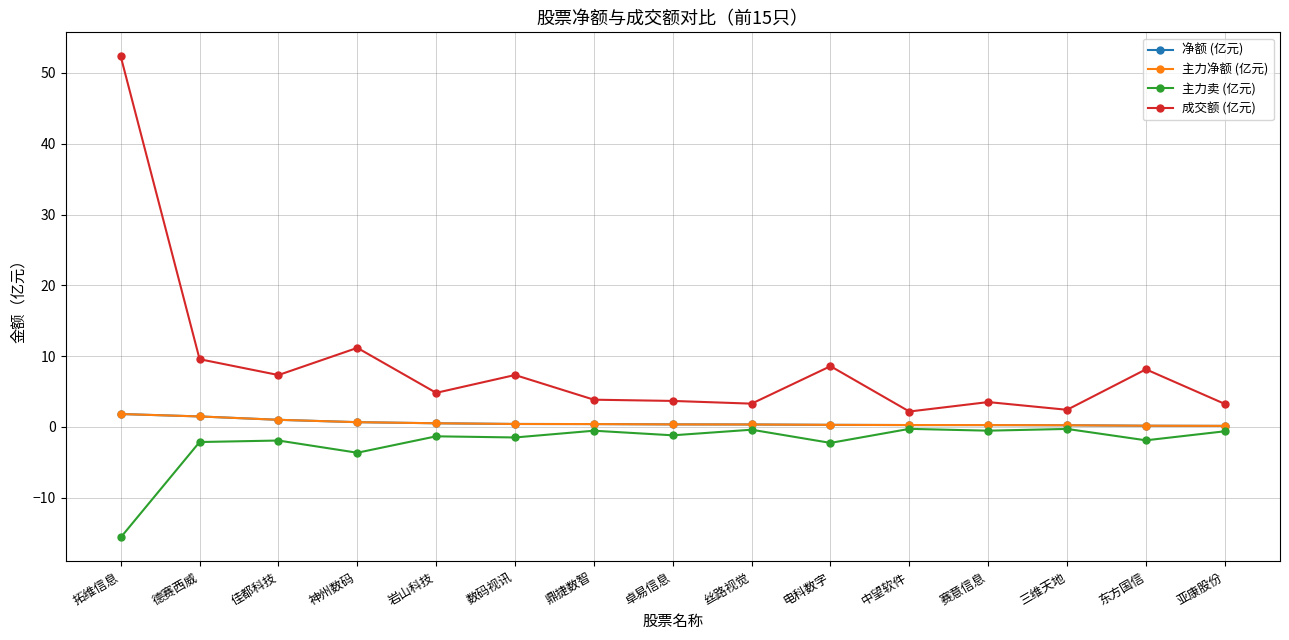

What is the label of the 3rd point from the right?

三维天地